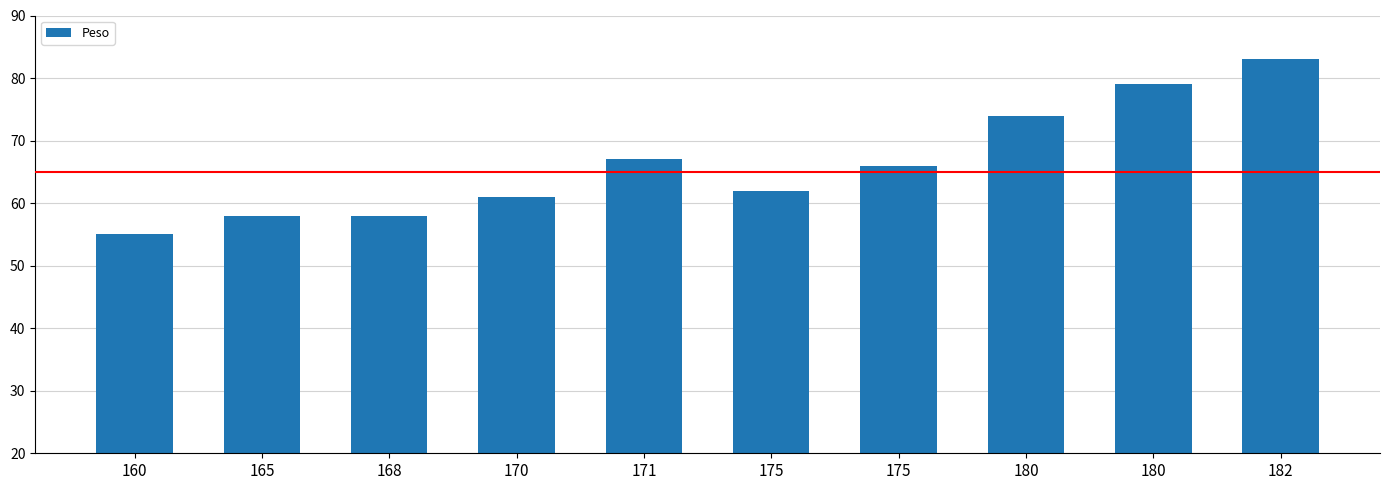

Are the bars horizontal?

No